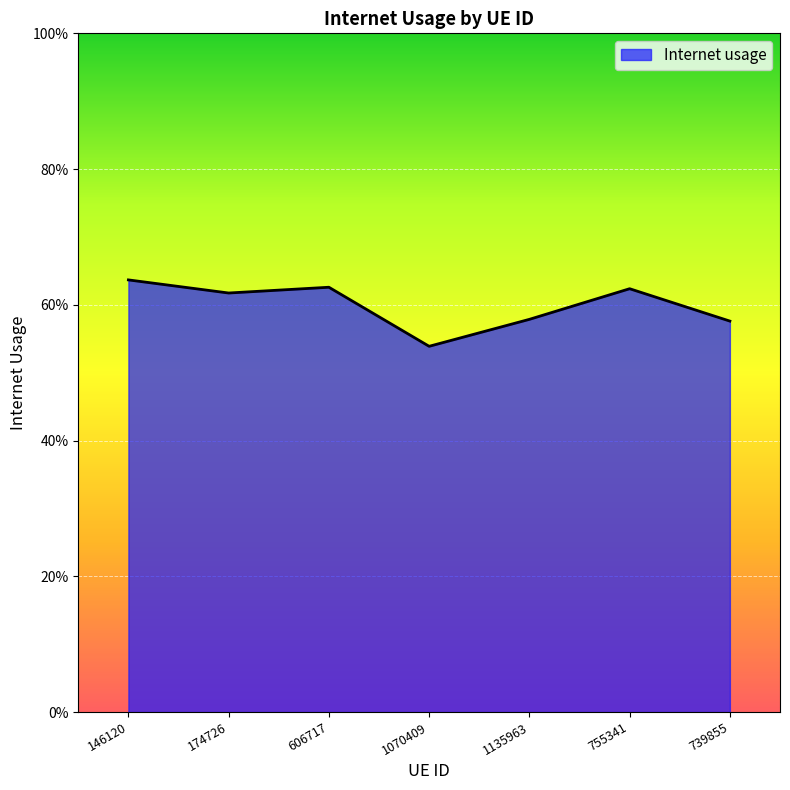

Reading right to left, extract all data points from this chart.

0.6	0.6	0.6	0.5	0.6	0.6	0.6